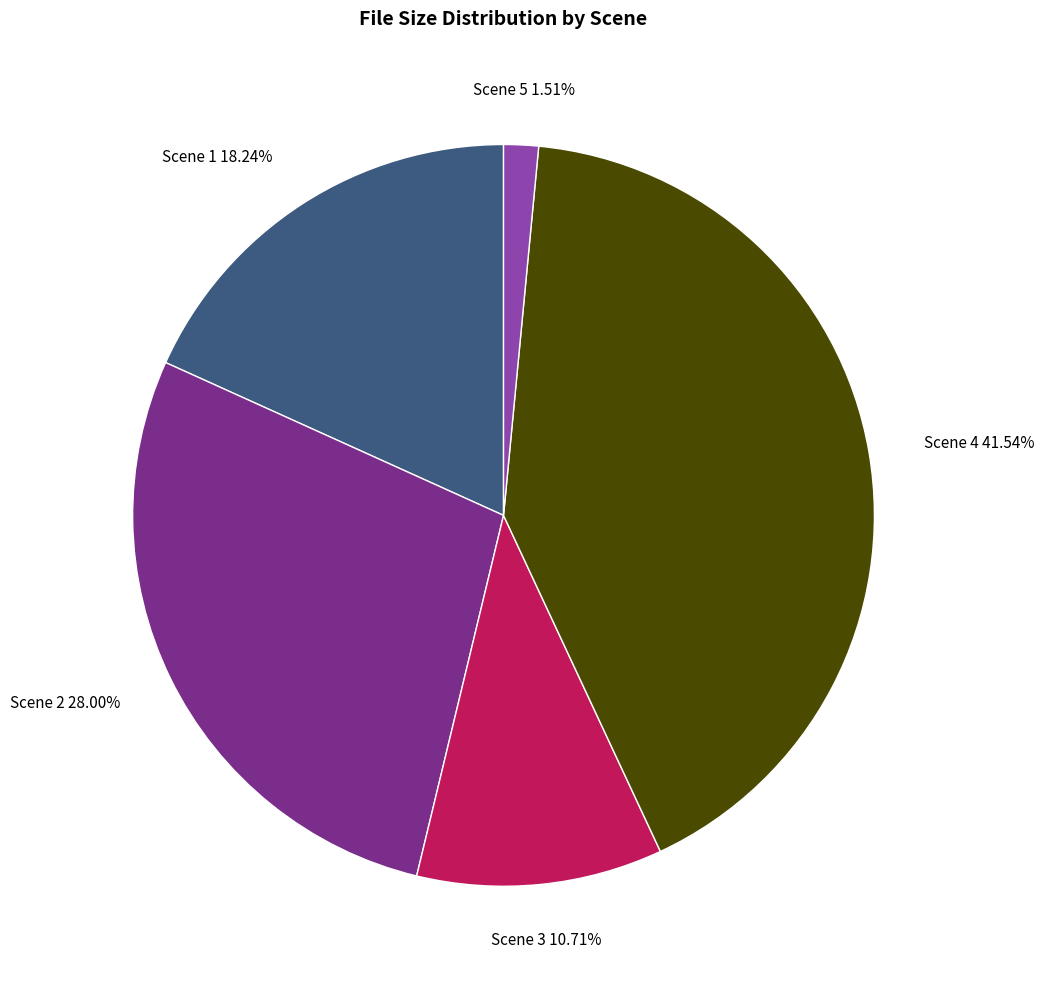

Is there a majority slice in this chart?

No